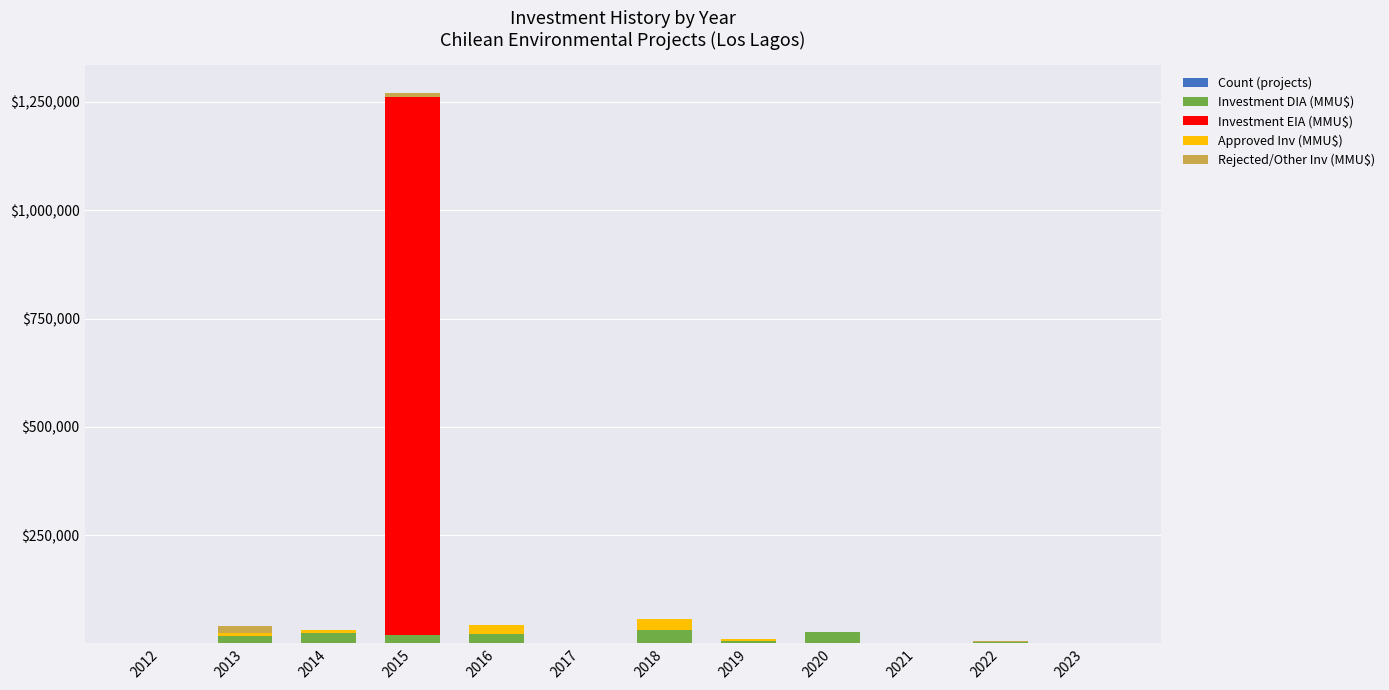

At which category is the sum across all series the highest?

2015